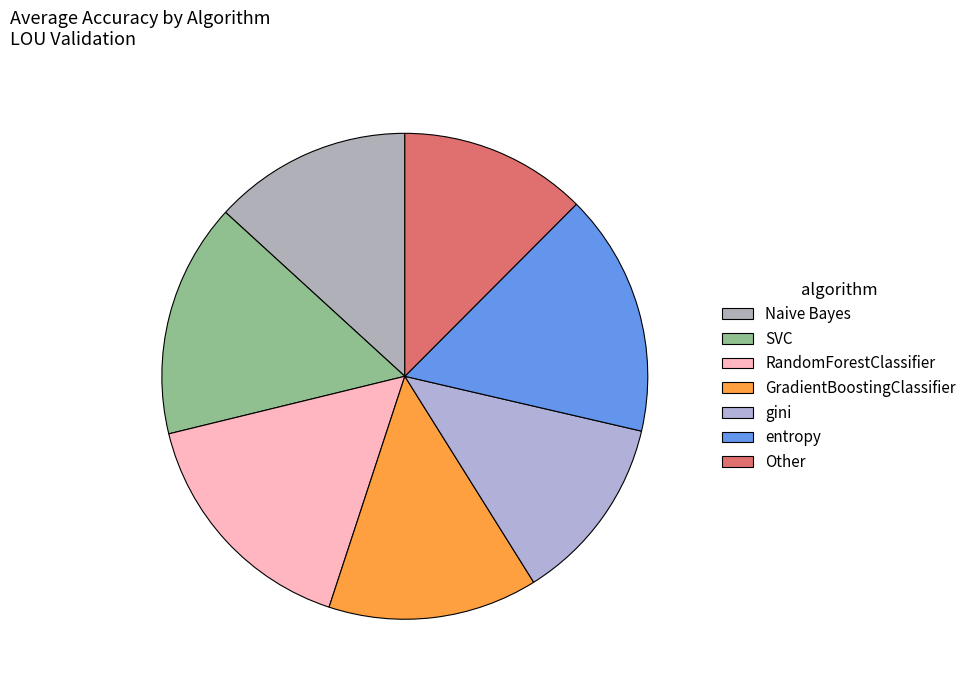

Count the number of slices in the pie.

7